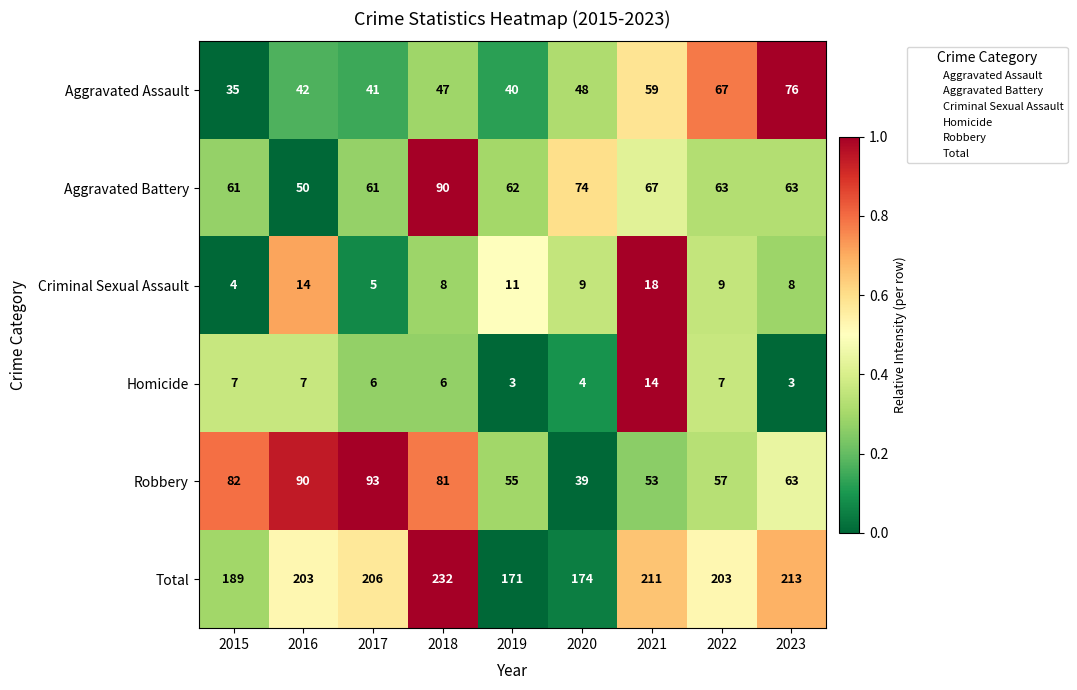

The value of Aggravated Battery at 2023 is 63. True or false?

True